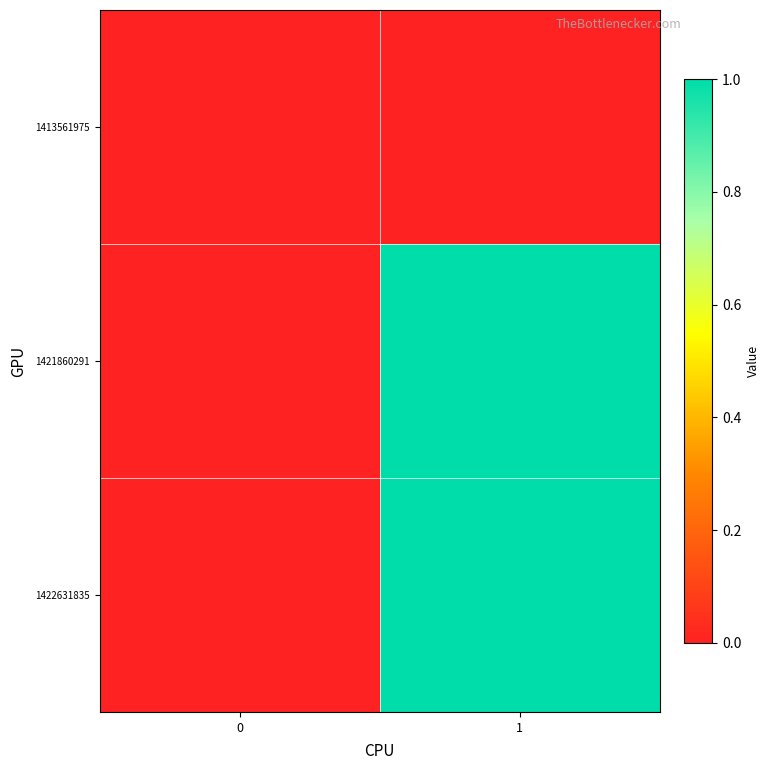

Reading right to left, transcribe all the data shown in this chart.

1413561975: 1=0	0=0
1421860291: 1=1	0=0
1422631835: 1=1	0=0